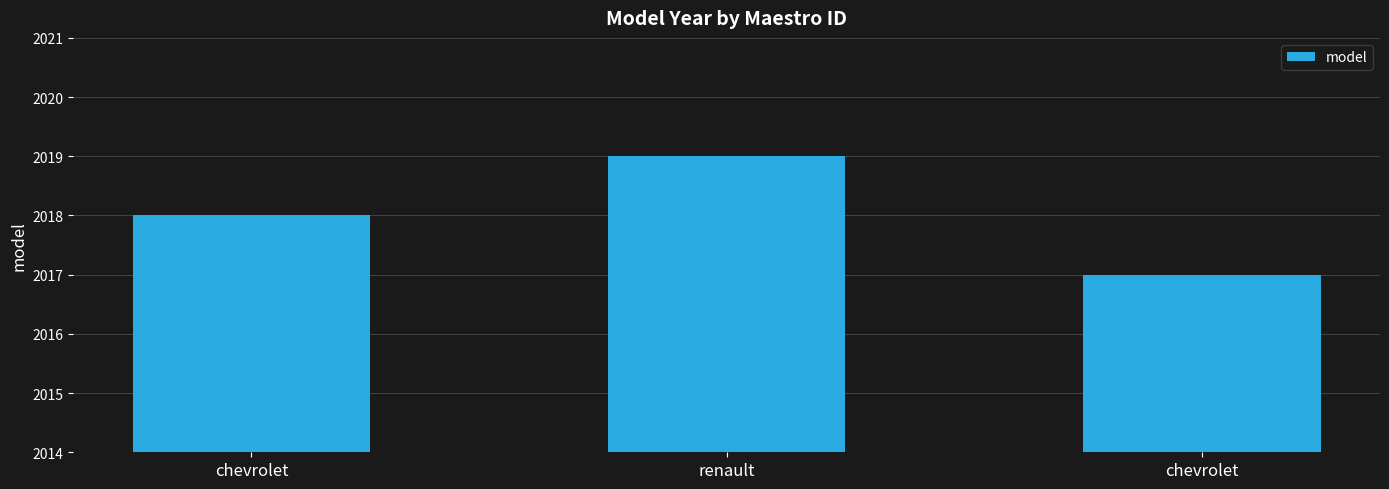

How many categories are shown in the chart?

3